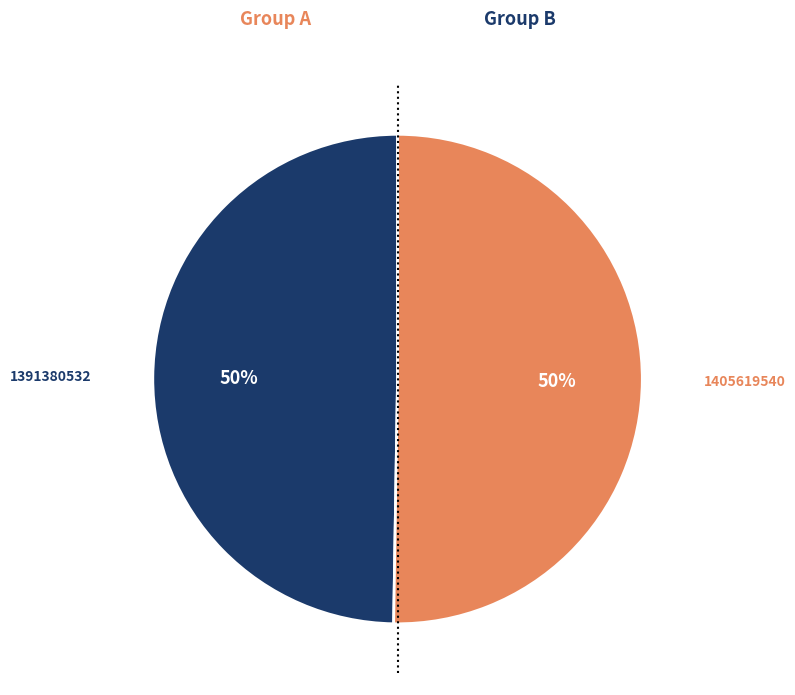

Count the number of slices in the pie.

2